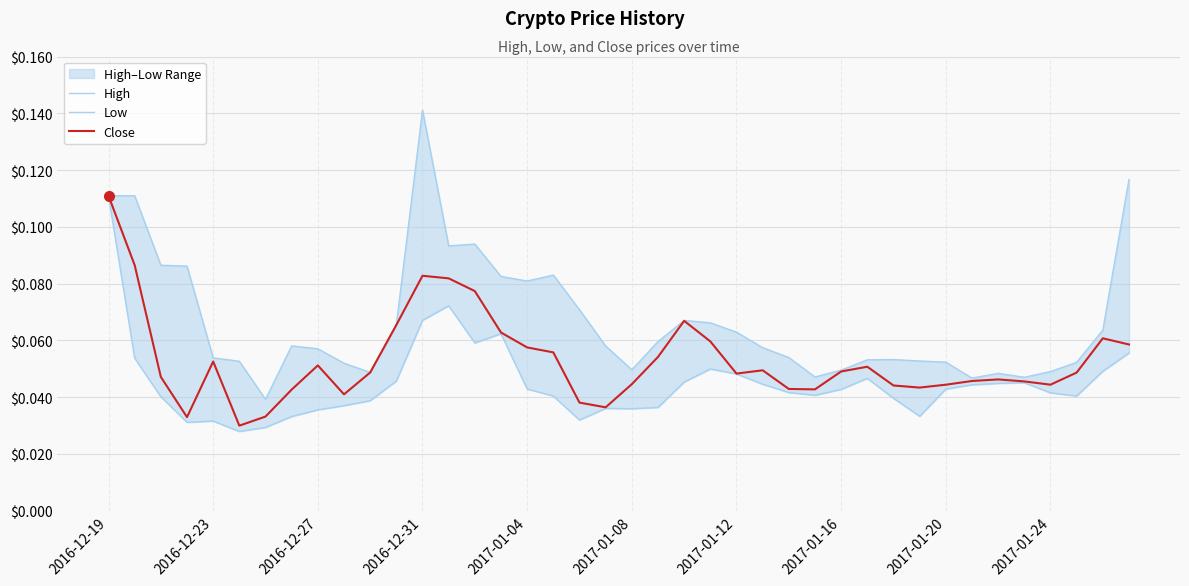

True or false: Close and Low intersect in this chart.

False